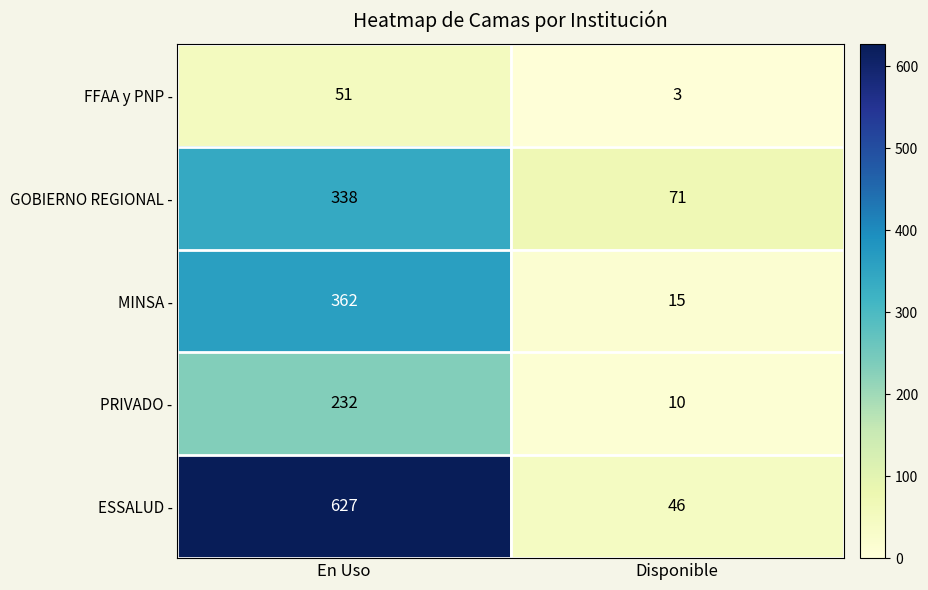

What value does the ESSALUD - series have at En Uso?

627